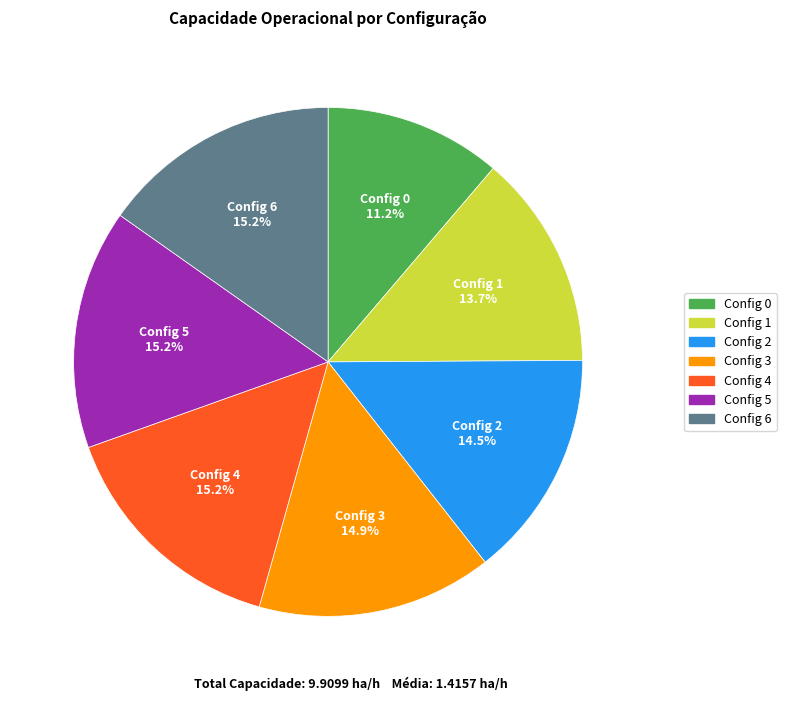

Is there any slice that represents more than half of the pie?

No